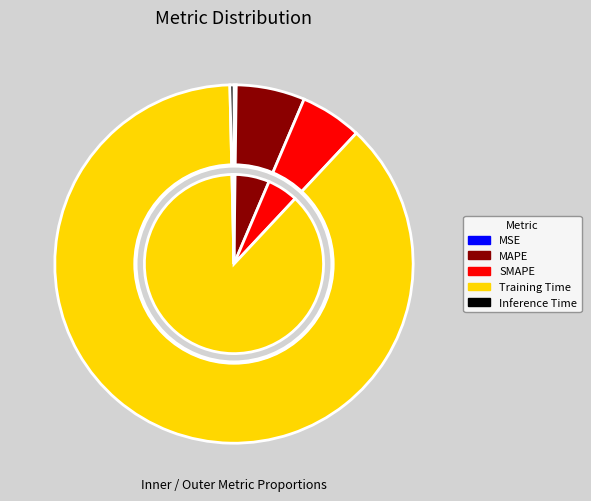

Which has a higher value, MSE or Inference Time?

Inference Time